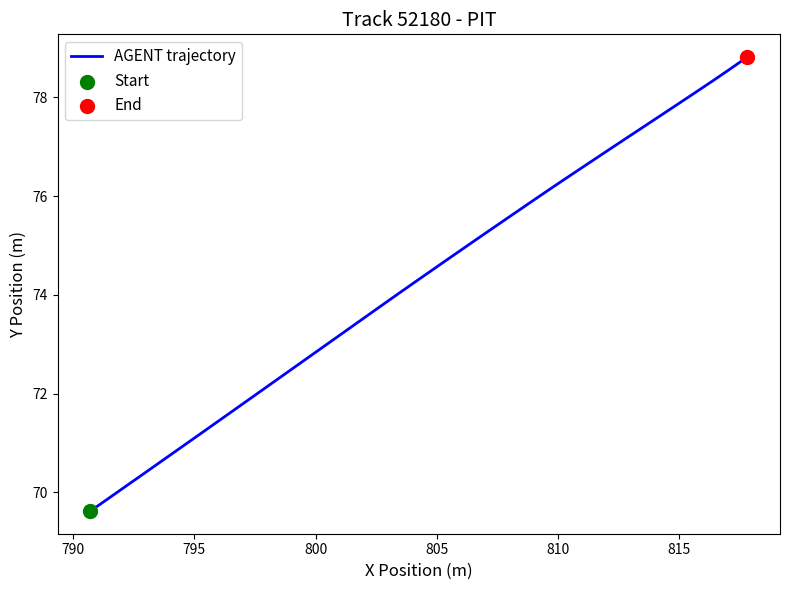

What is the greatest value displayed?

78.8